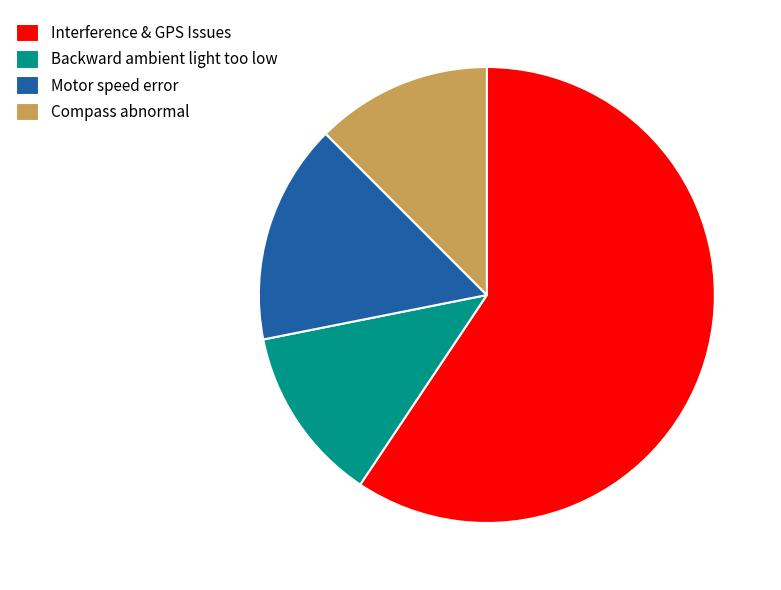

Approximately how many times larger is the value at Motor speed error compared to Interference & GPS Issues?

0.3